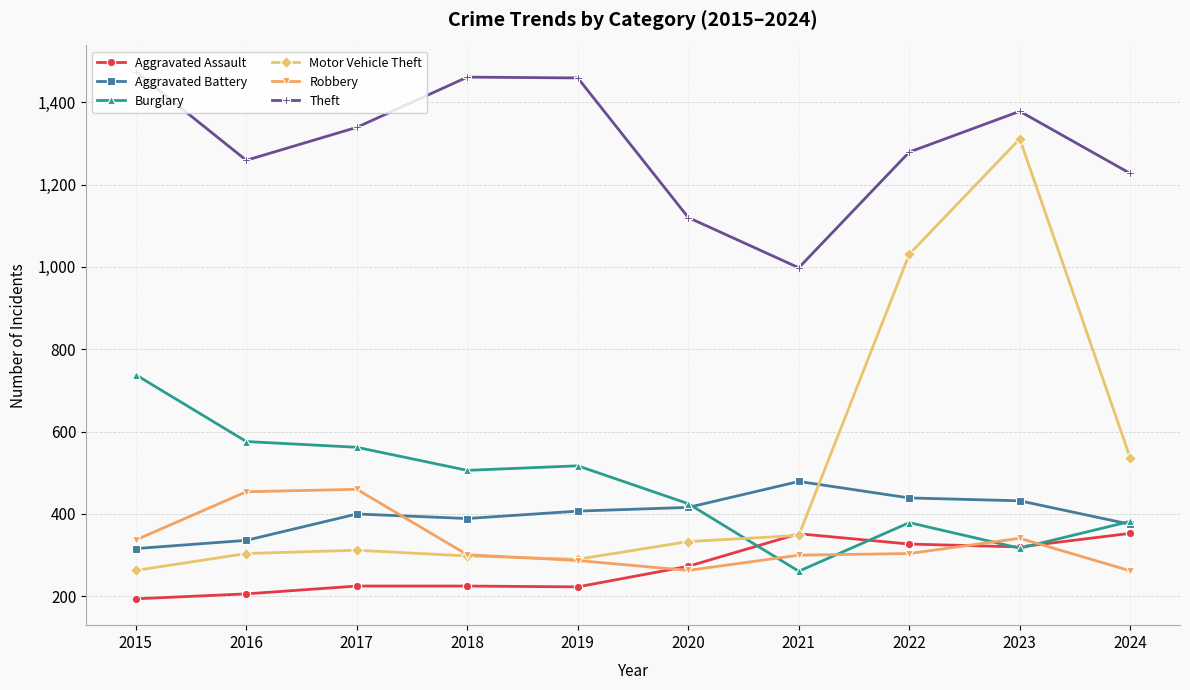

At which category is the sum across all series the highest?

2023